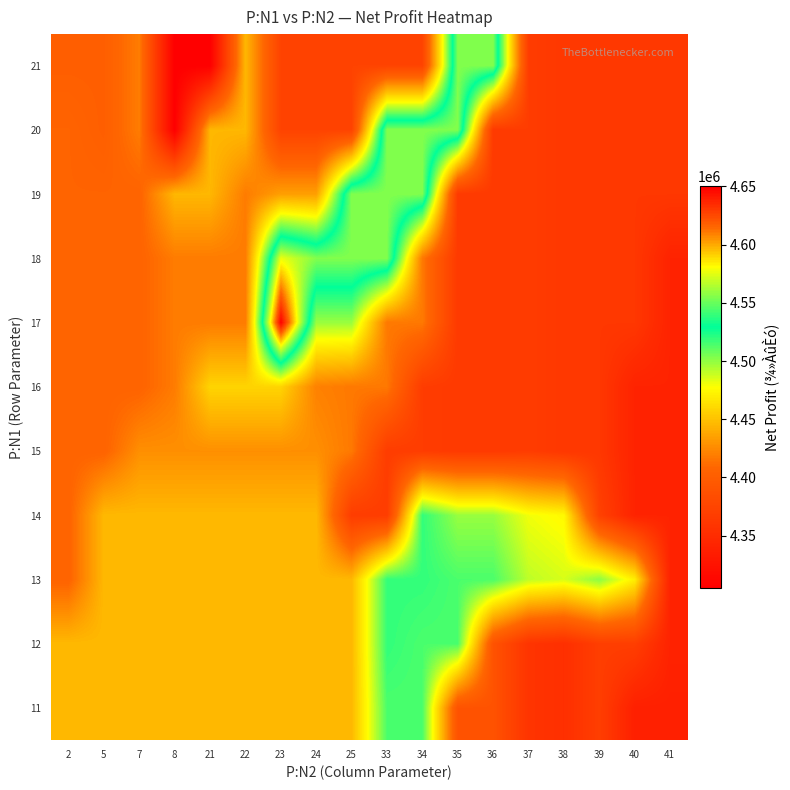

At which category is the sum across all series the highest?

33